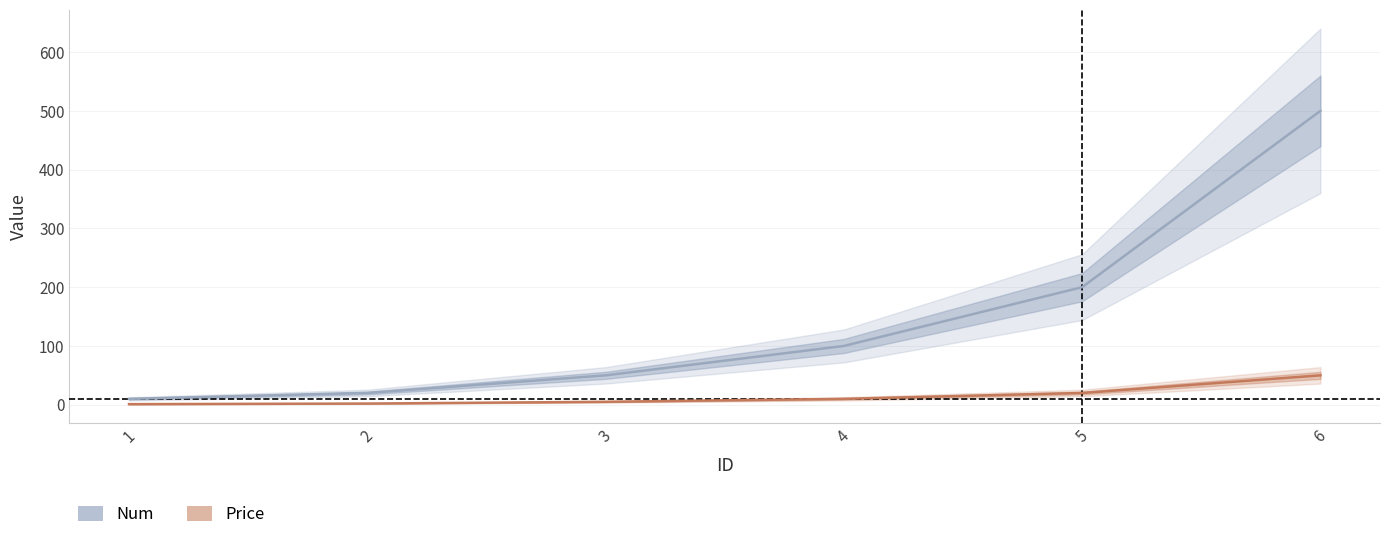

What is the difference between the highest and lowest values at 5?

180